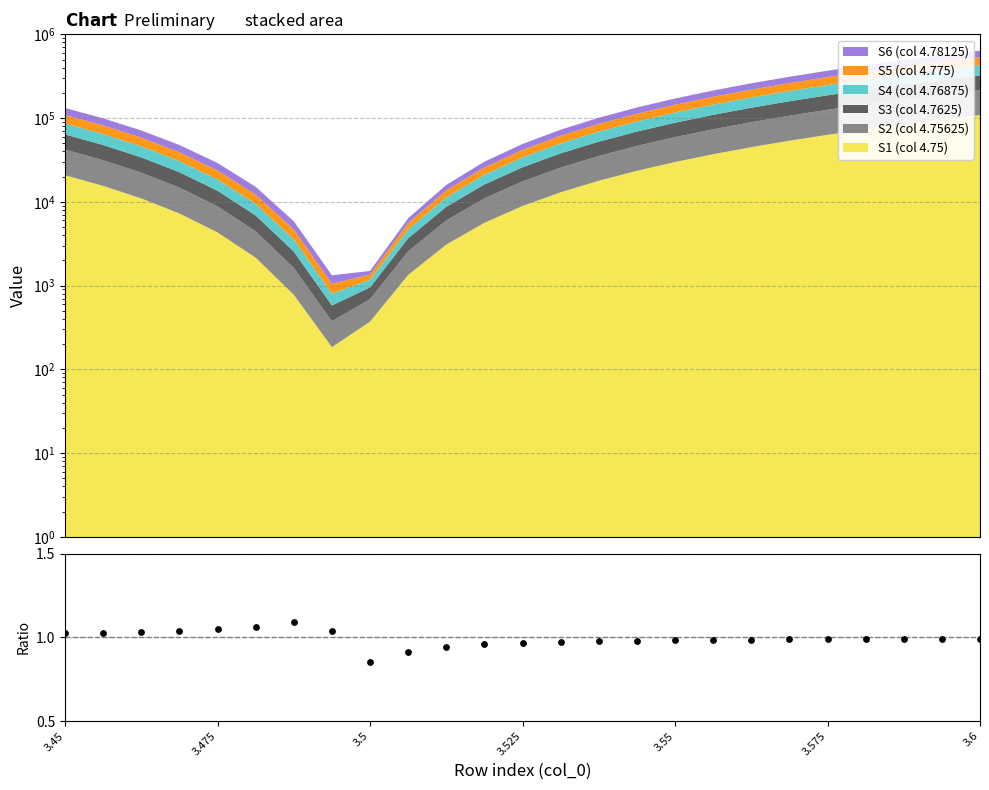

Between 13 and 12, which is larger?

13